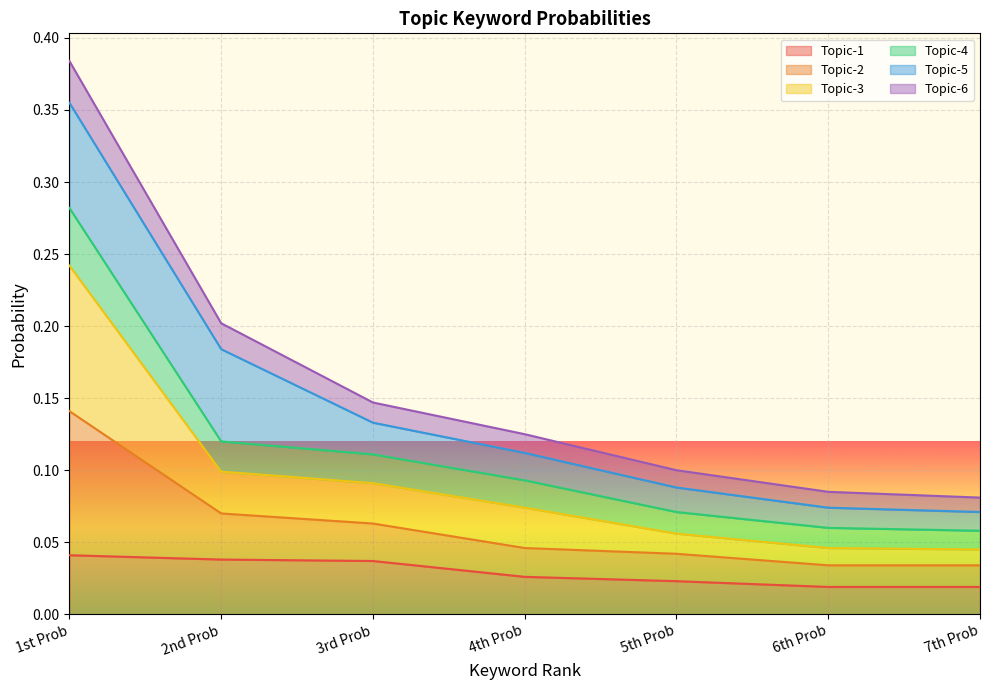

At which category is the sum across all series the highest?

1st Prob